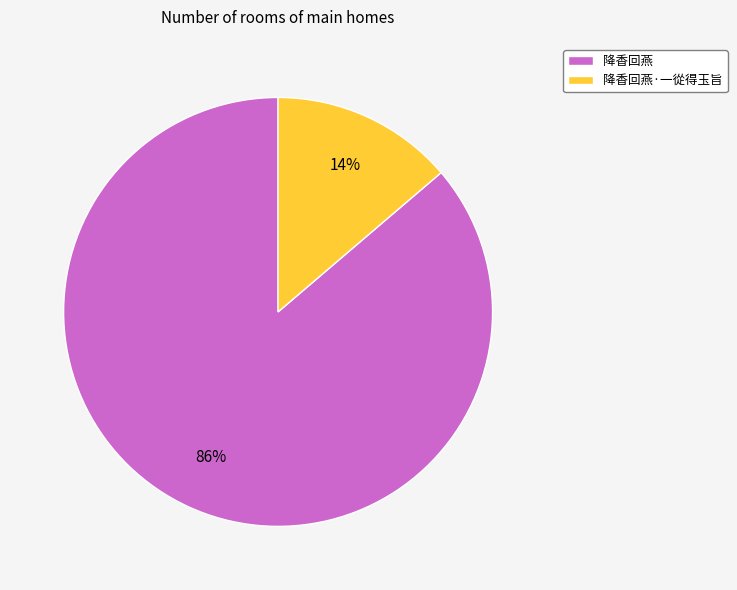

Is the sum of 降香回燕·一從得玉旨 and 降香回燕 greater than half?

Yes